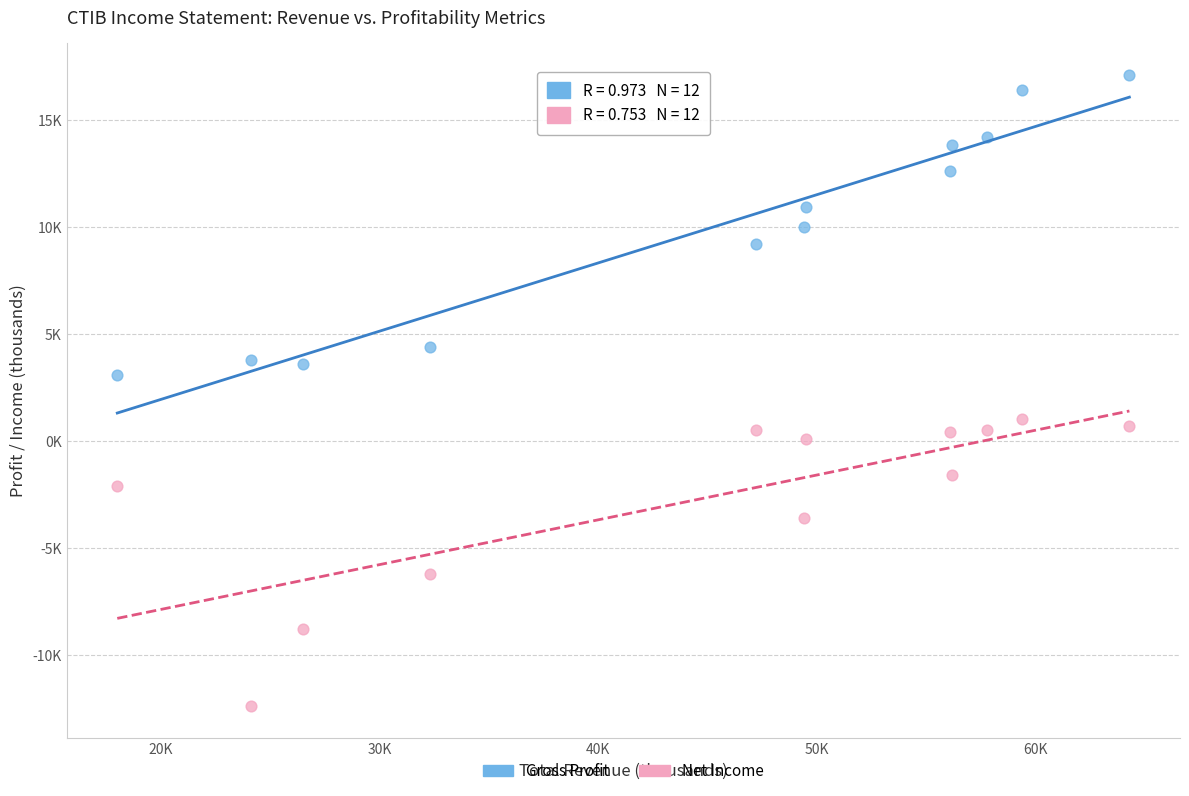

Which series reaches the maximum Y coordinate?

Gross Profit